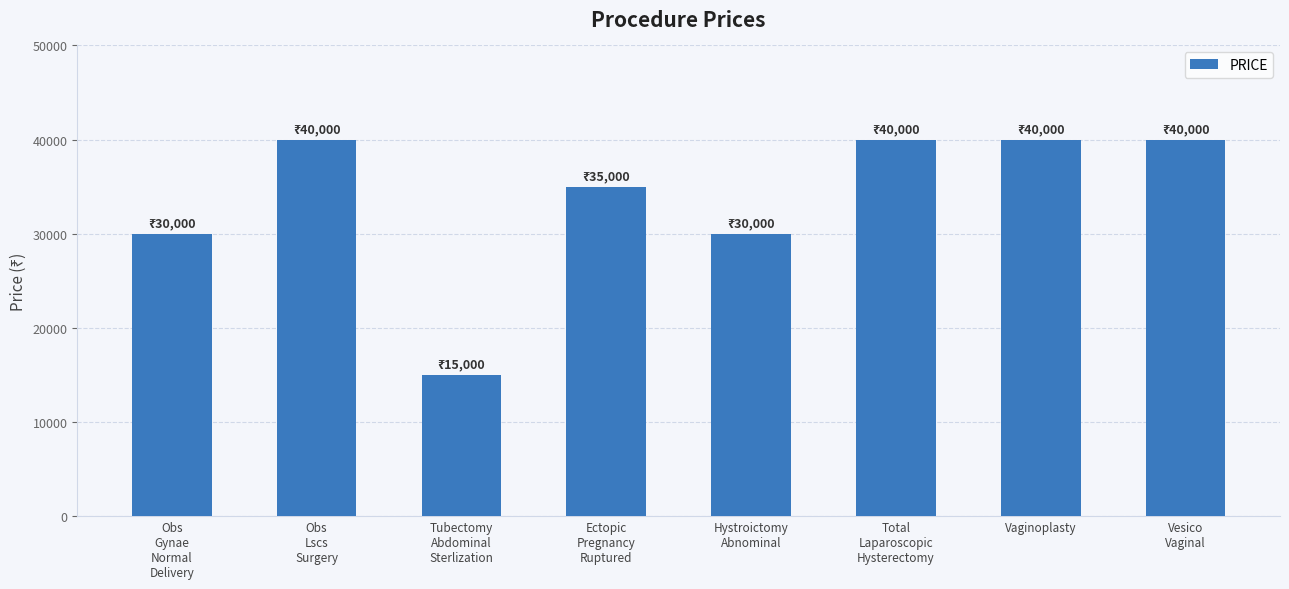

What is the smallest value displayed?

15000